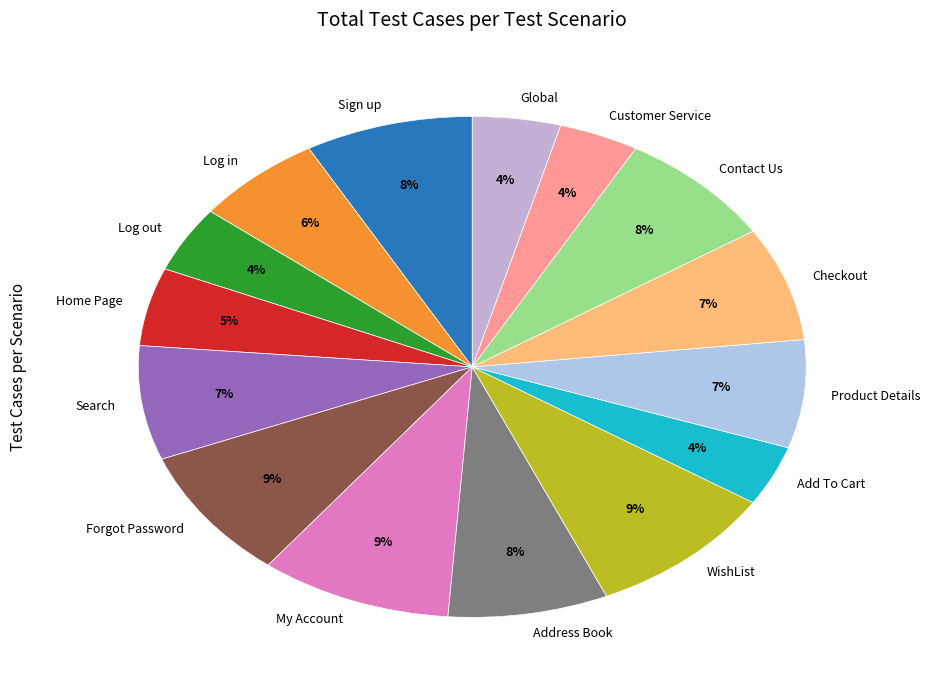

Combined, do Search and Global account for over 50%?

No